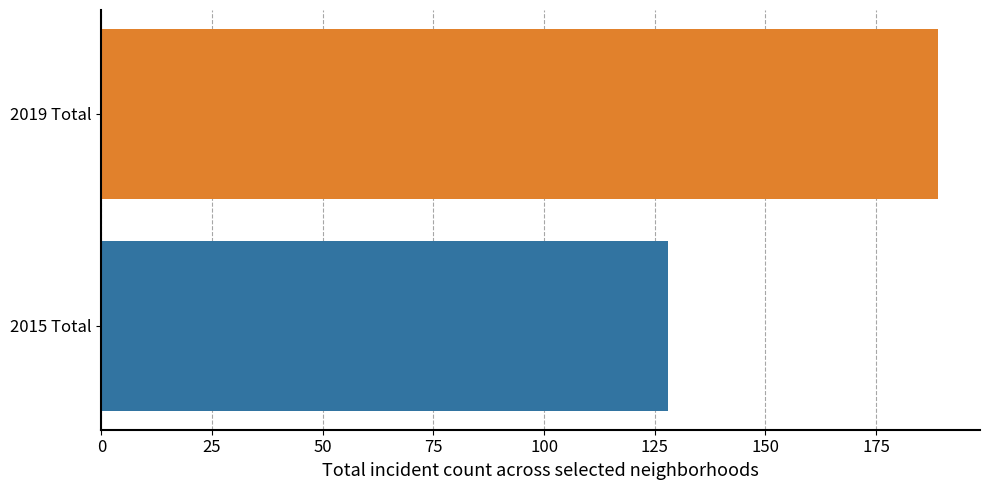

Which series has the widest spread of values?

2019